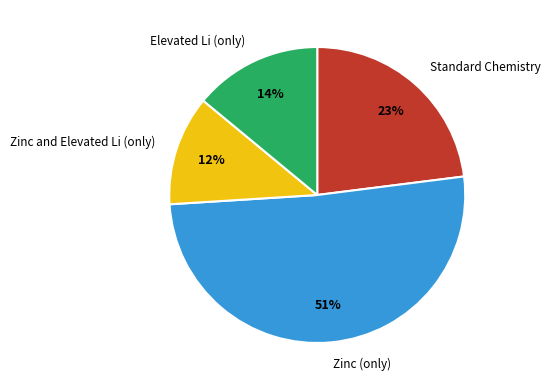

Which category has the smallest portion of the pie?

Zinc and Elevated Li (only)